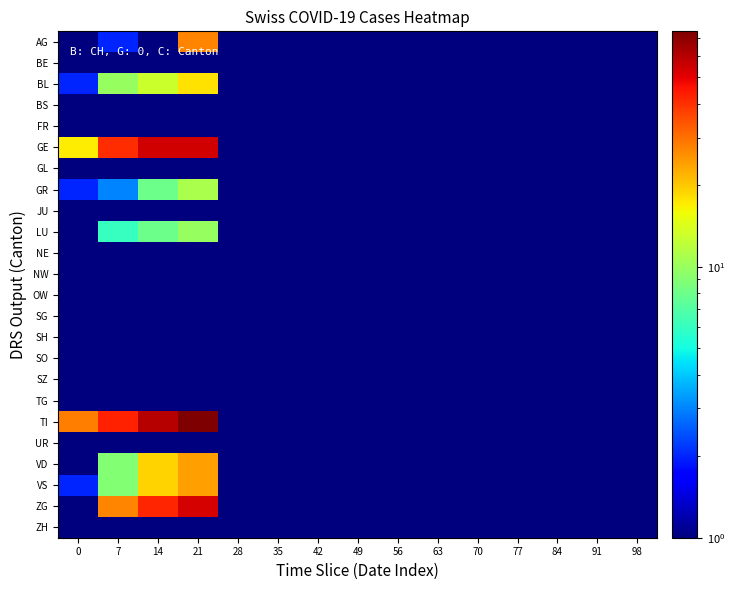

Which category has the highest value across all series?

21